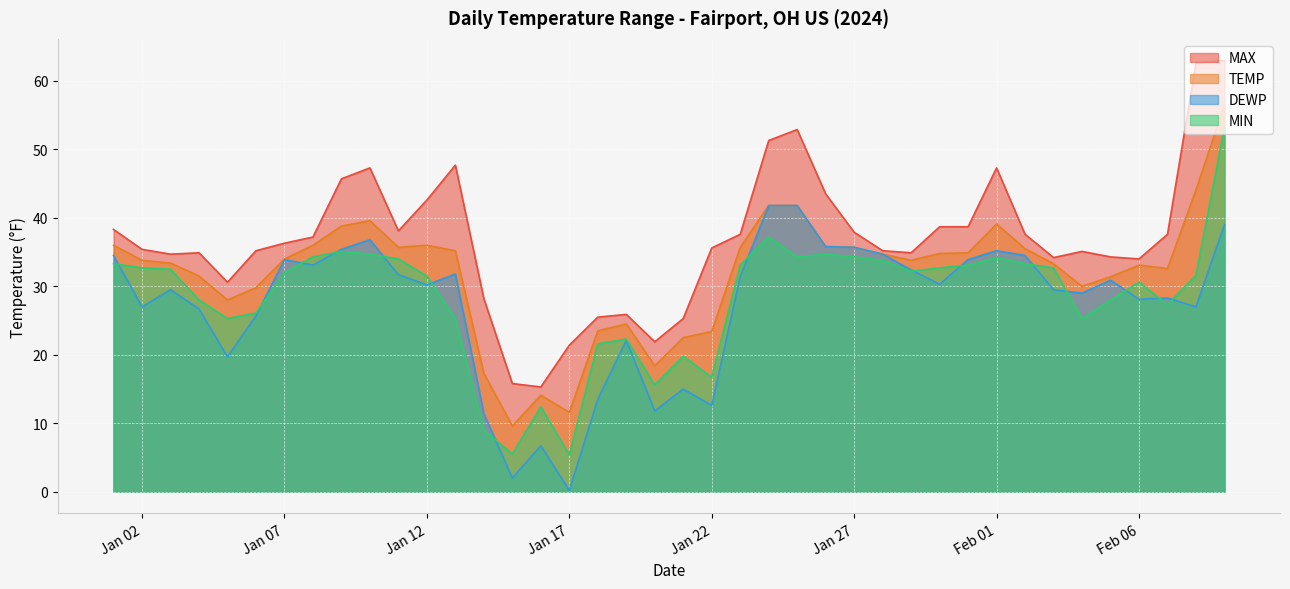

Between 2024-01-06 and 2024-01-28, which series saw the biggest shift?

DEWP